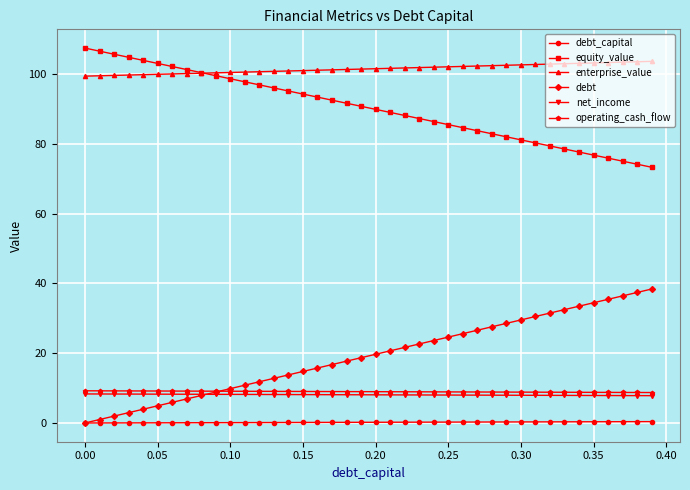

What is the average value of the net_income series?

8.1